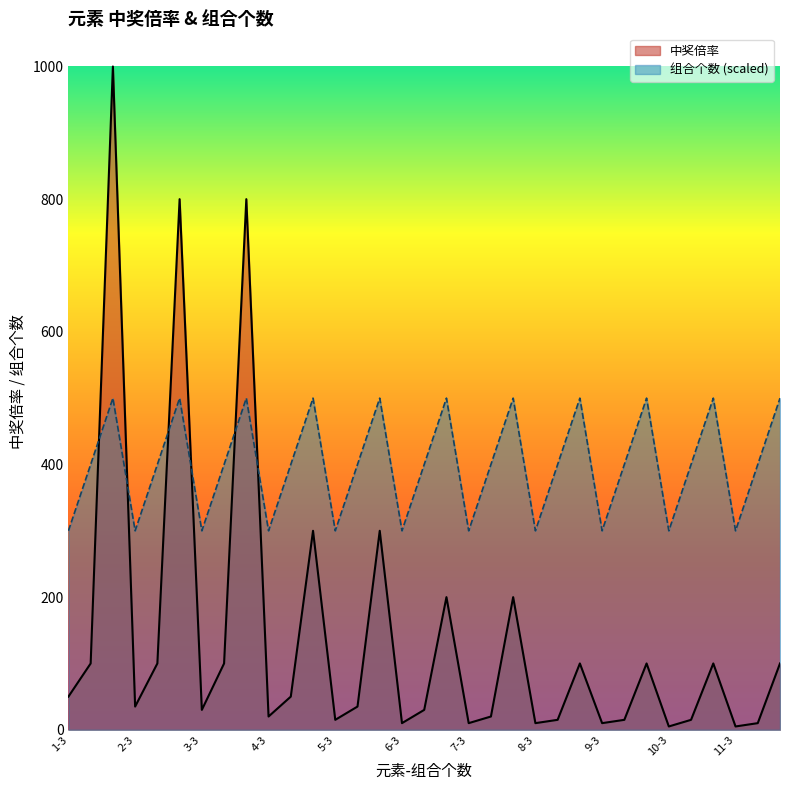

How many data points in 组合个数 are less than 400?

11